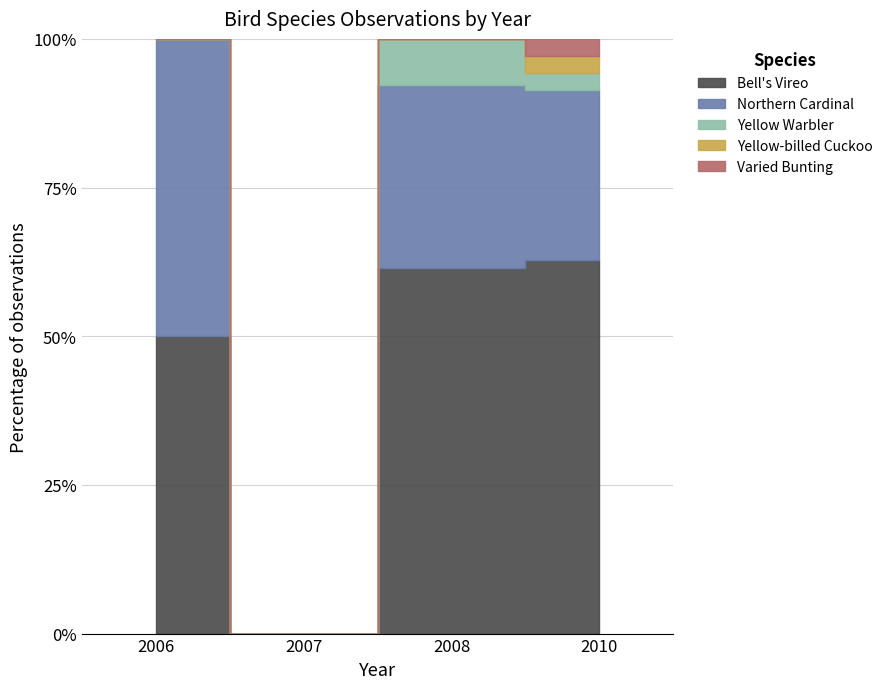

At which category is the sum across all series the highest?

2010